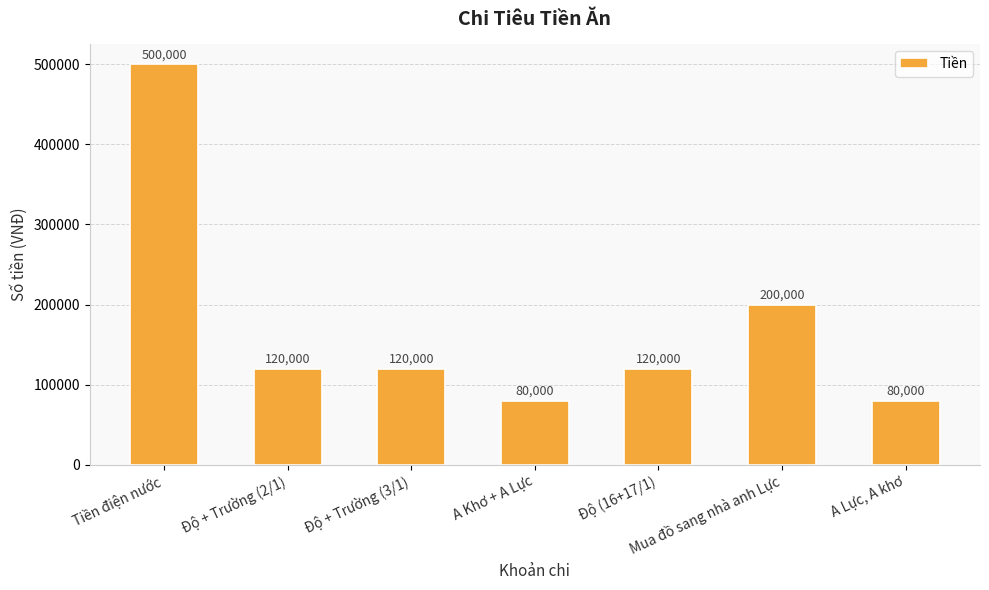

Between Tiền điện nước and Mua đồ sang nhà anh Lực, which is larger?

Tiền điện nước